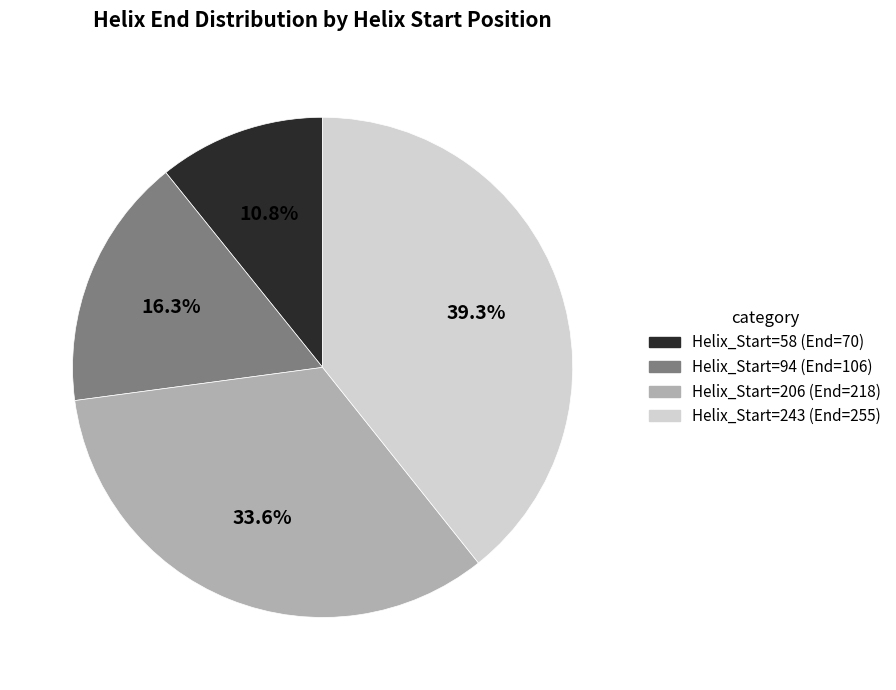

Which slice is the smallest?

Helix_Start=58 (End=70)